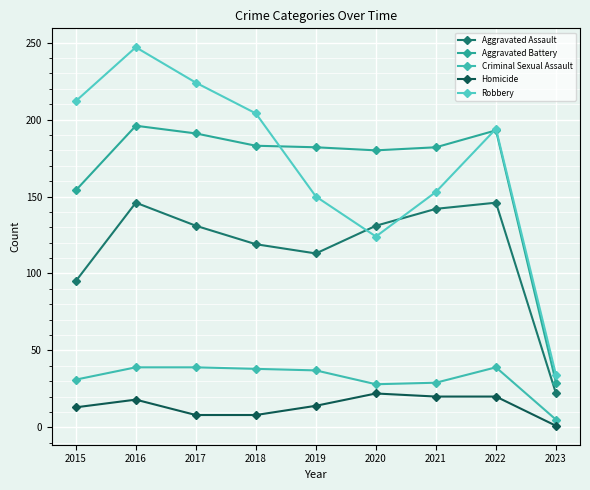

Between 2017 and 2019, which is larger?

2017